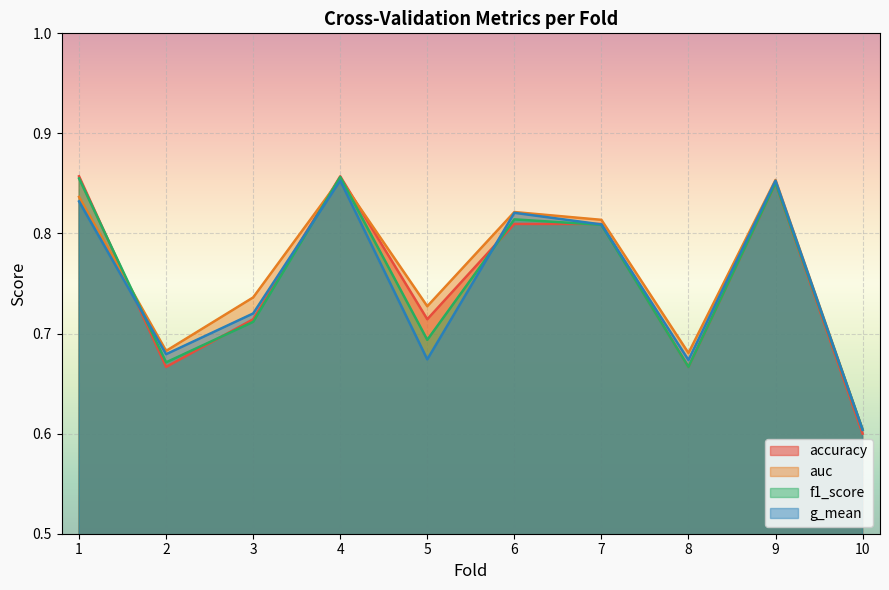

The value of accuracy at 9 is 0.8. True or false?

True